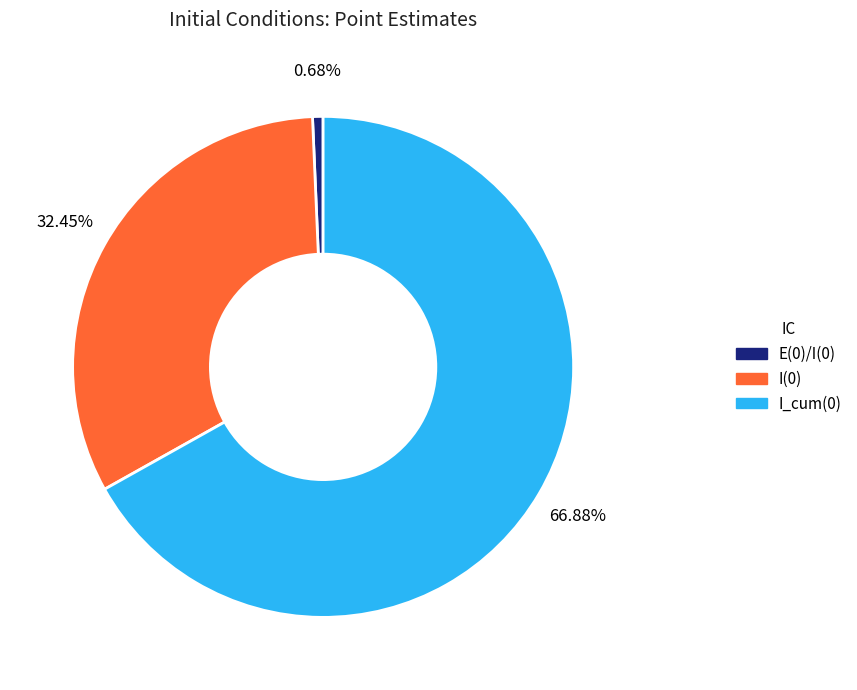

Does I_cum(0) account for over 50% of the chart?

Yes